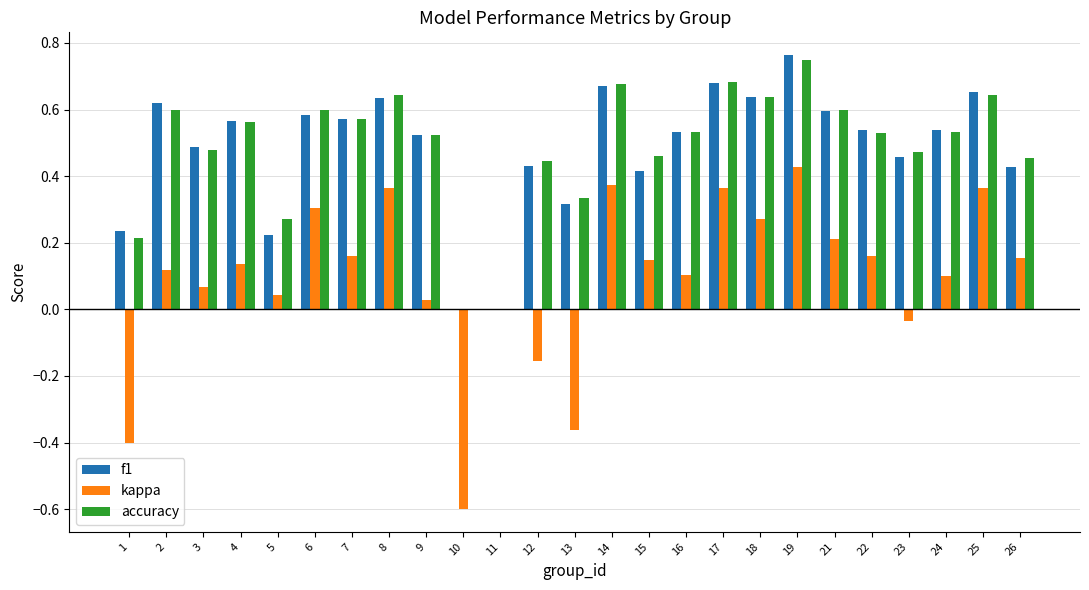

At which category is the sum across all series the highest?

19